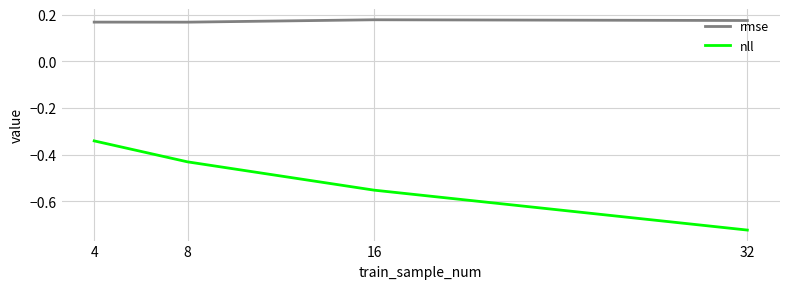

What is the sum of all nll values?

-2.0